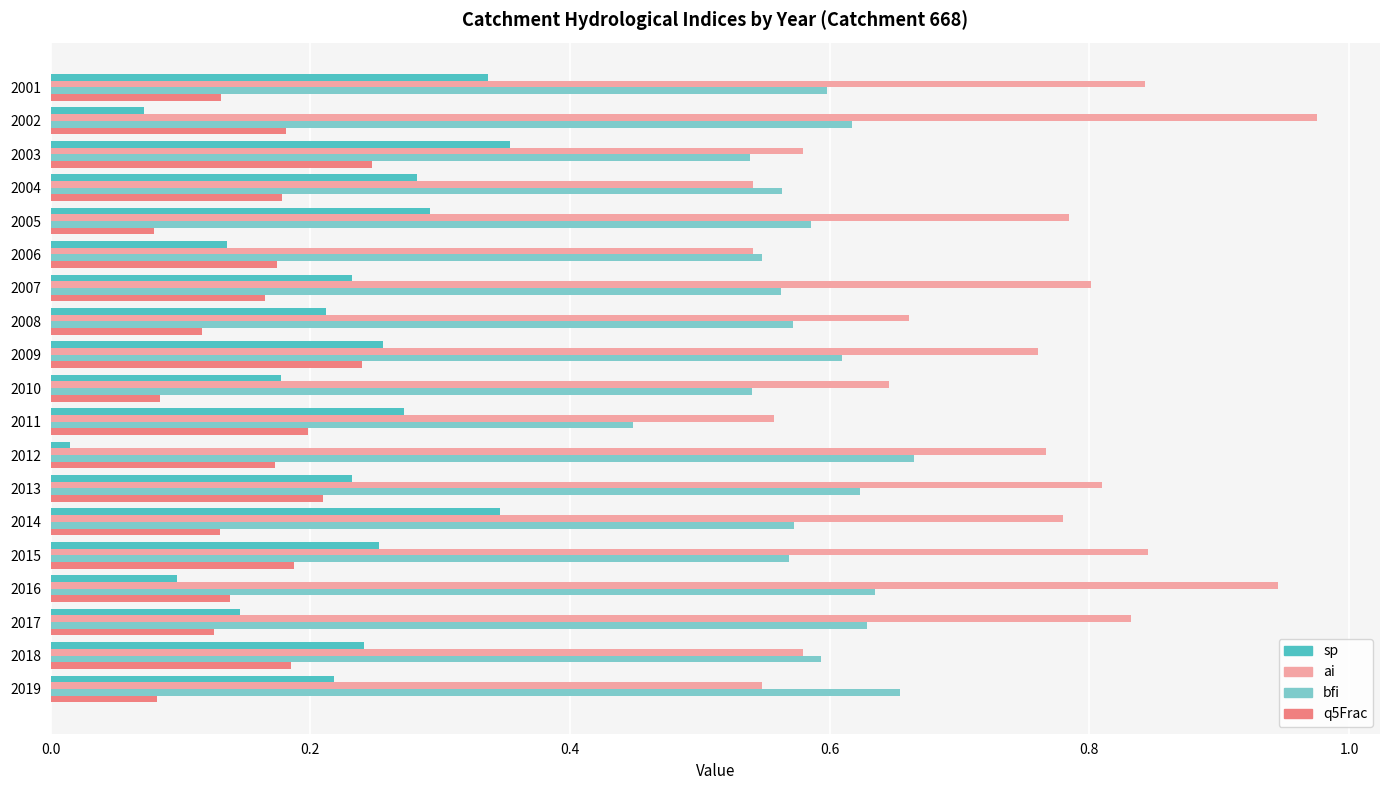

Between 2016 and 2018, which series saw the biggest shift?

ai